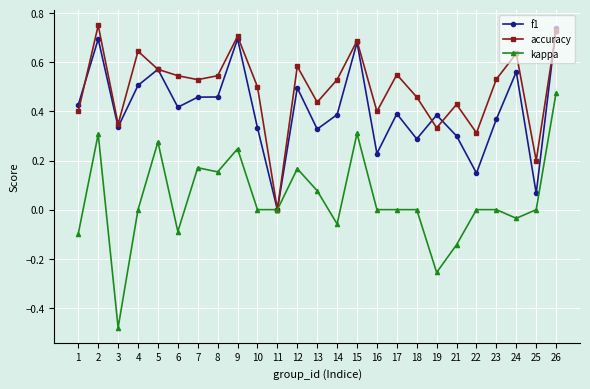

Which category has the lowest value in the kappa series?

3